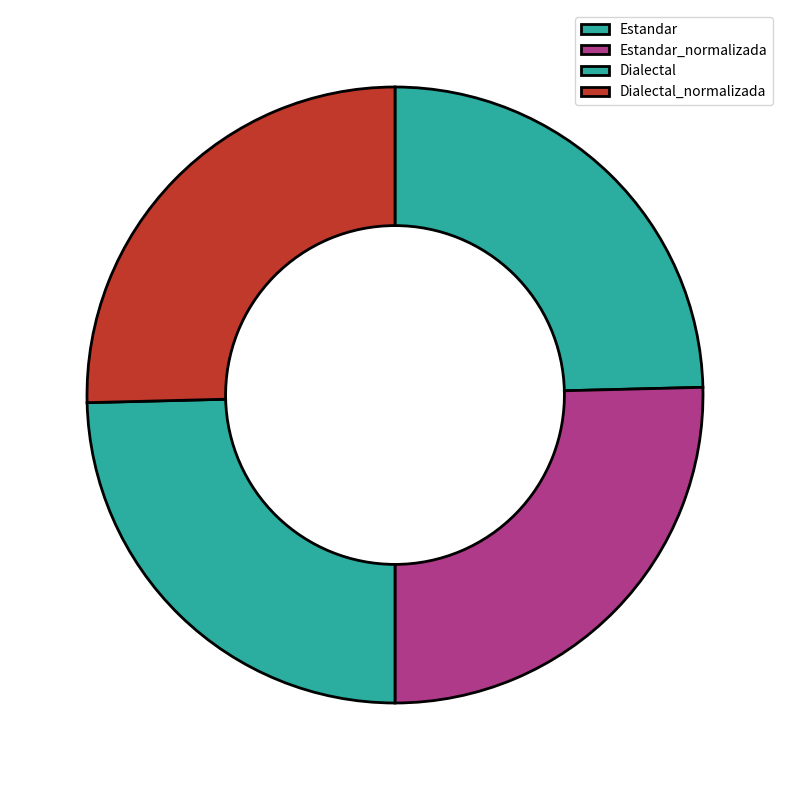

True or false: Dialectal_normalizada accounts for 25% of the total.

True